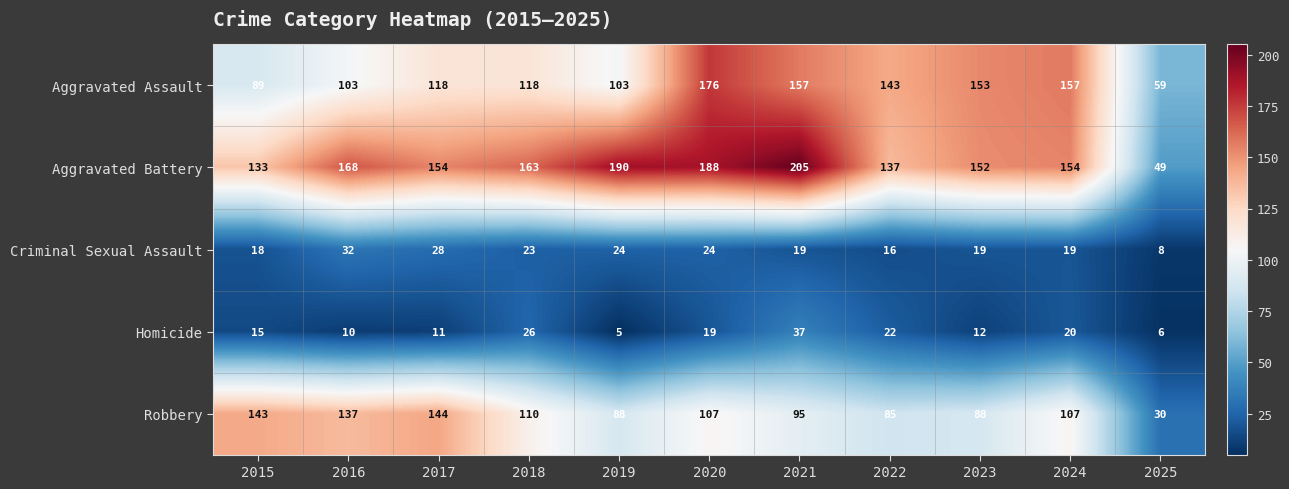

At 2024, list the series in order from smallest to largest.

Criminal Sexual Assault, Homicide, Robbery, Aggravated Battery, Aggravated Assault